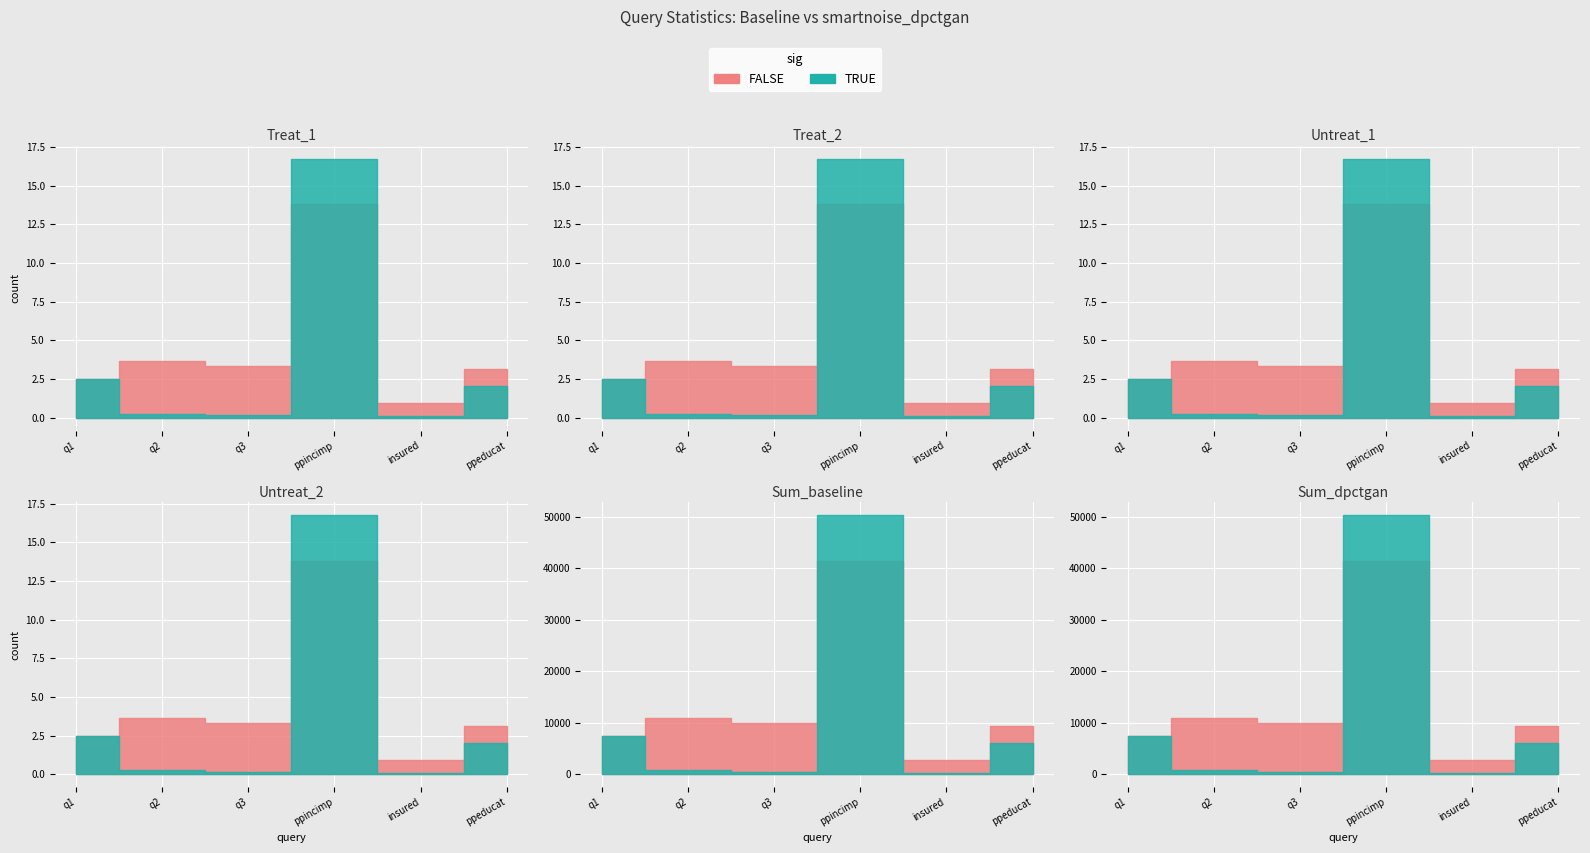

How many lines are shown in the chart?

2